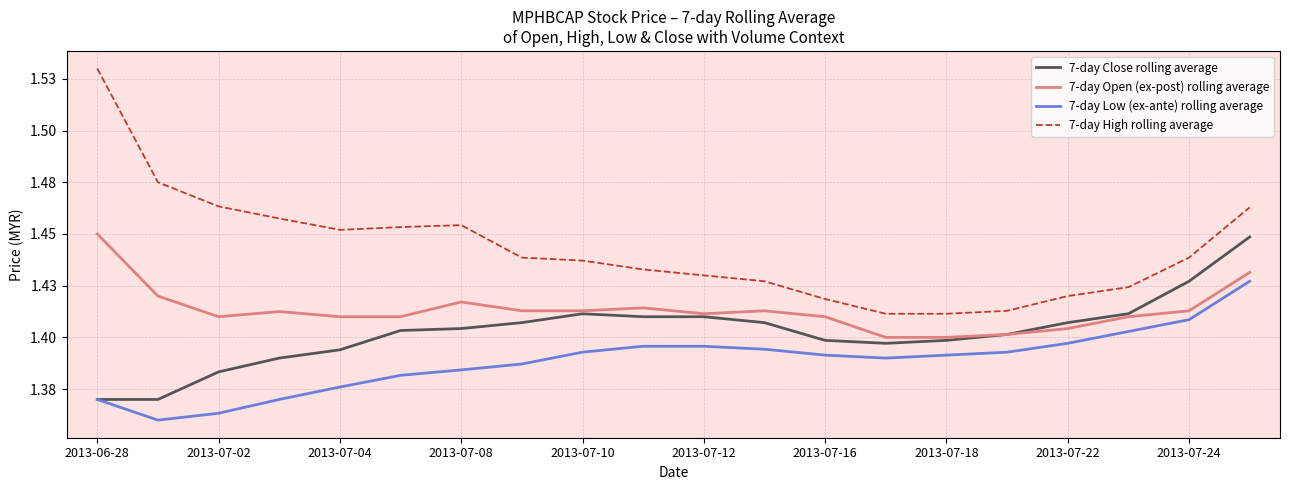

Which series has the widest spread of values?

7-day High rolling average